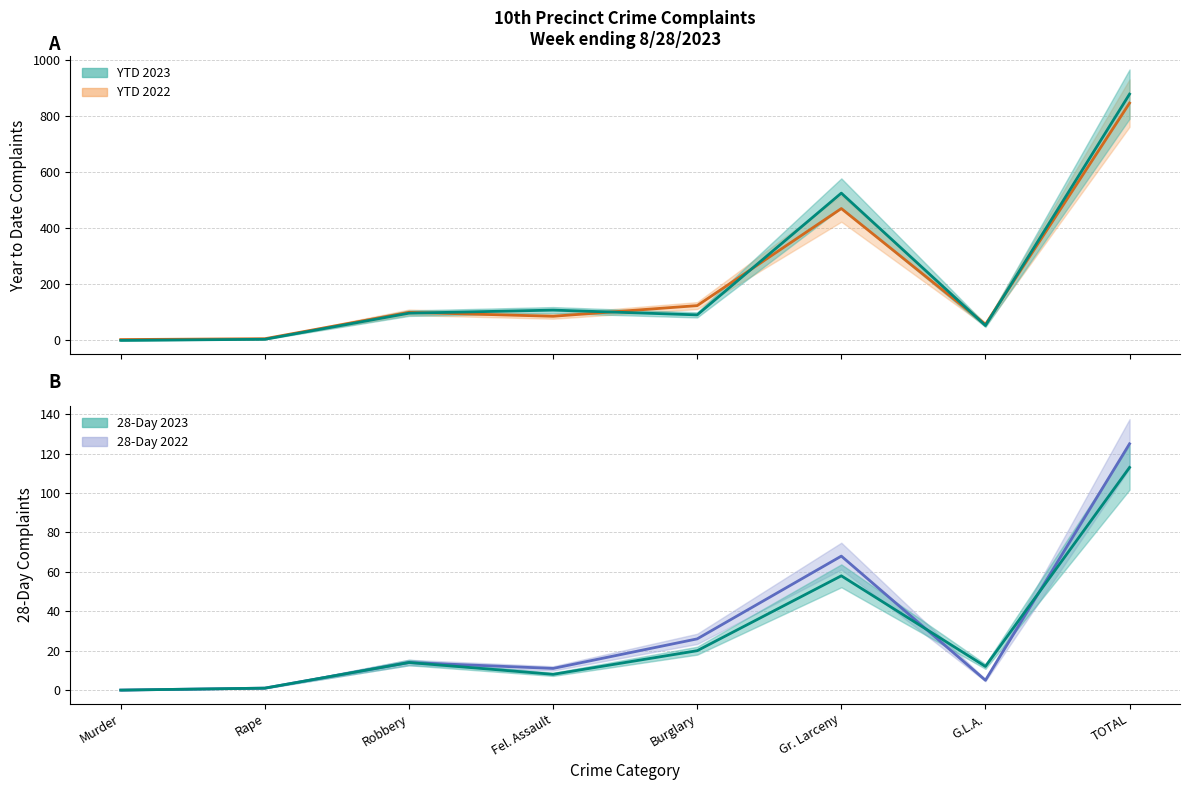

What is the average value of the YTD 2023 series?

220